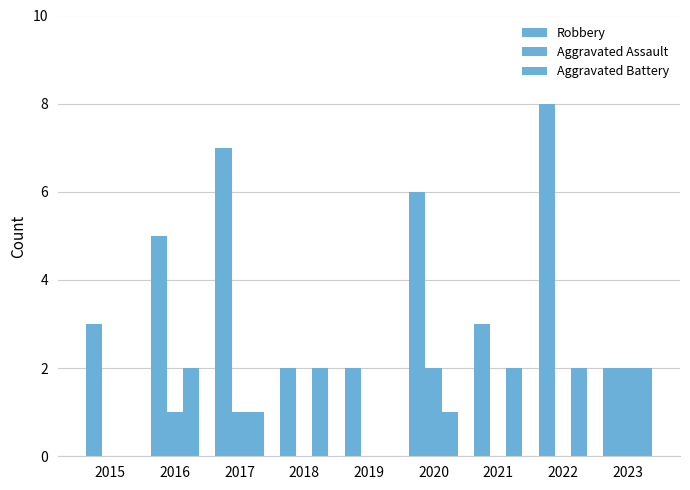

Reading left to right, list all the values displayed in this chart.

Robbery: 2015=3	2016=5	2017=7	2018=2	2019=2	2020=6	2021=3	2022=8	2023=2
Aggravated Assault: 2015=0	2016=1	2017=1	2018=0	2019=0	2020=2	2021=0	2022=0	2023=2
Aggravated Battery: 2015=0	2016=2	2017=1	2018=2	2019=0	2020=1	2021=2	2022=2	2023=2